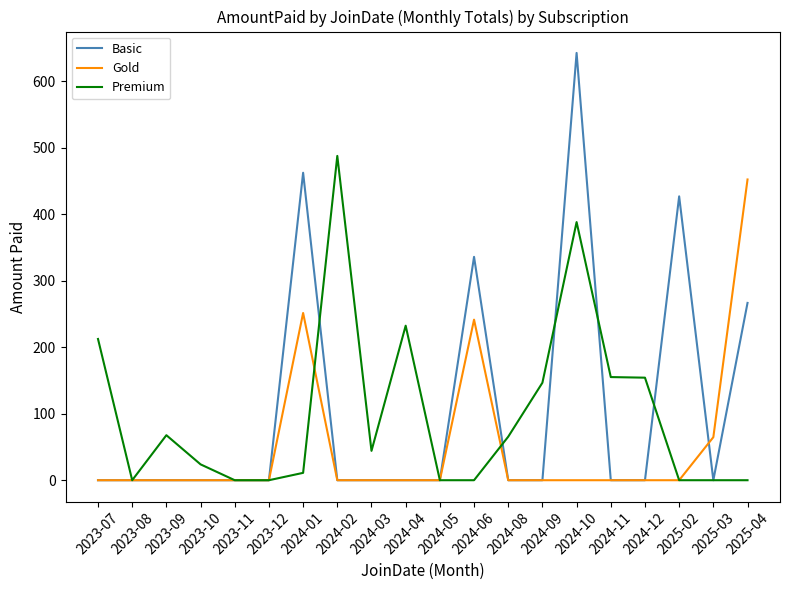

What are all the series names shown in the legend?

Basic, Gold, Premium